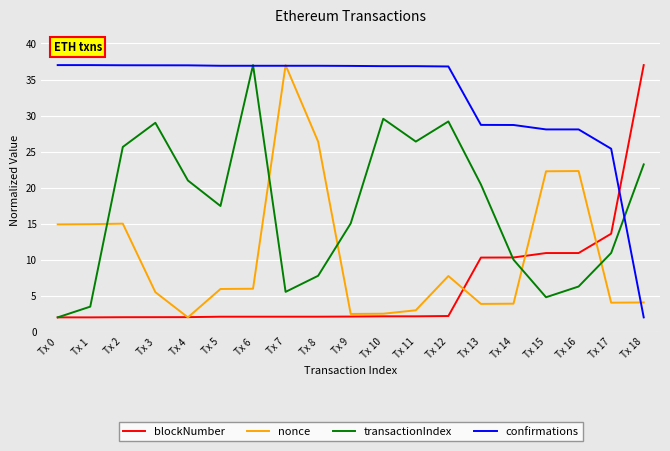

True or false: nonce and transactionIndex cross at least once.

True